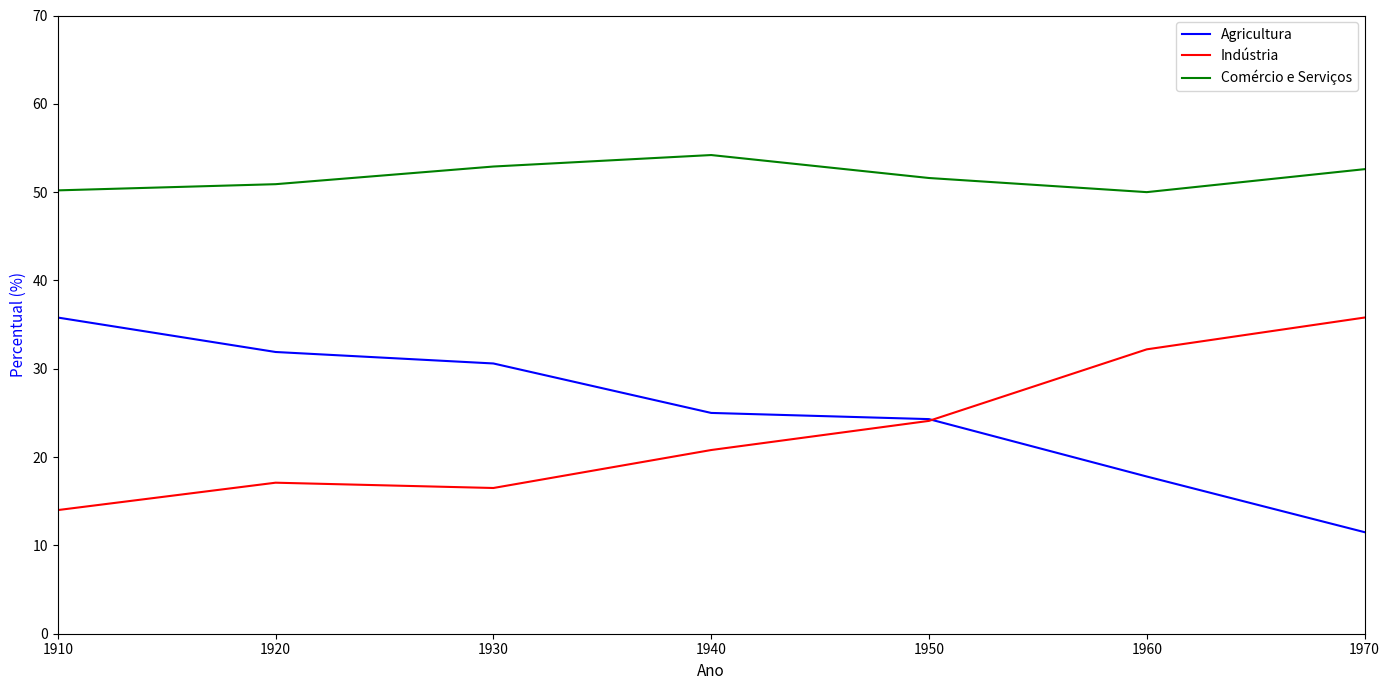

True or false: Agricultura has more than 2 interior local peaks.

False